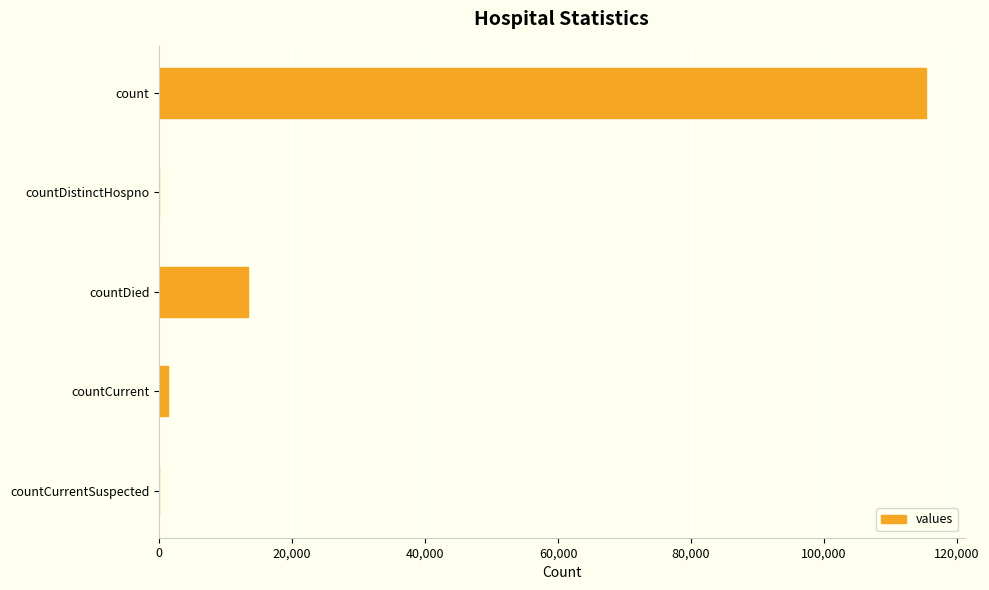

What is the average value?

26021